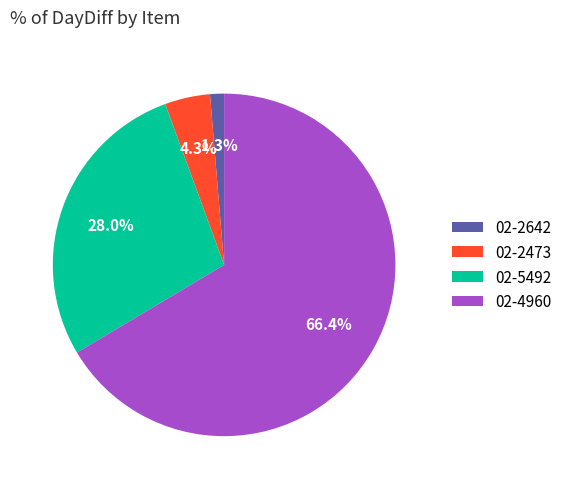

True or false: 02-2642 accounts for 1% of the total.

True